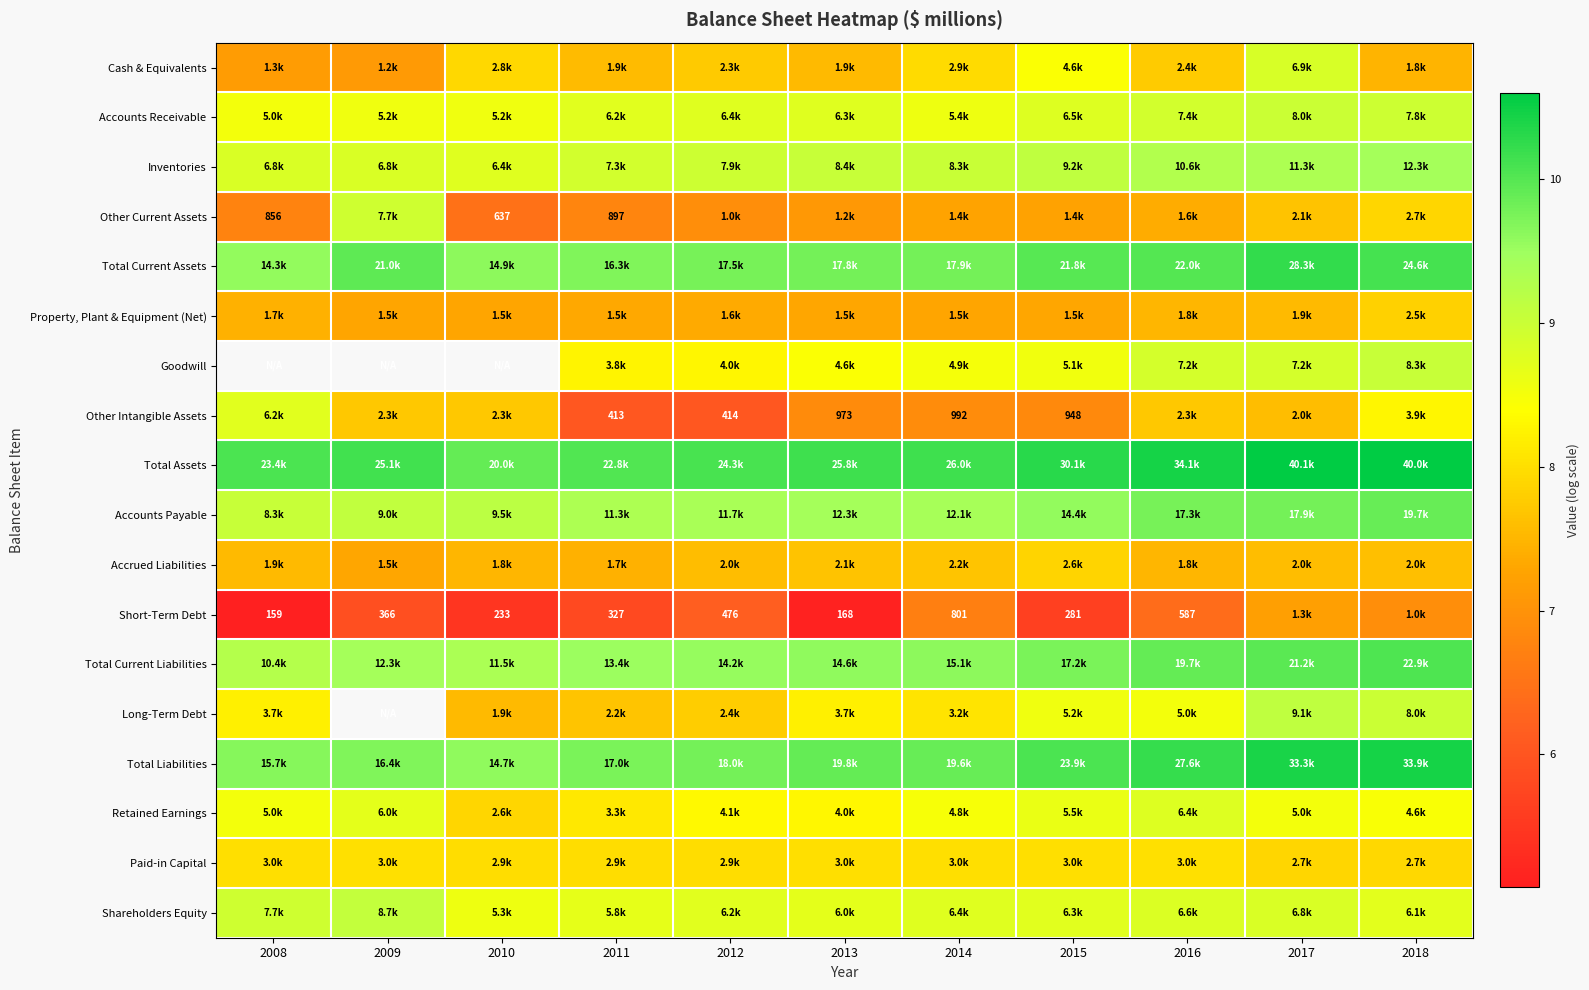

Is the value of Total Liabilities at 2008 greater than the value of Total Current Assets at 2011?

No